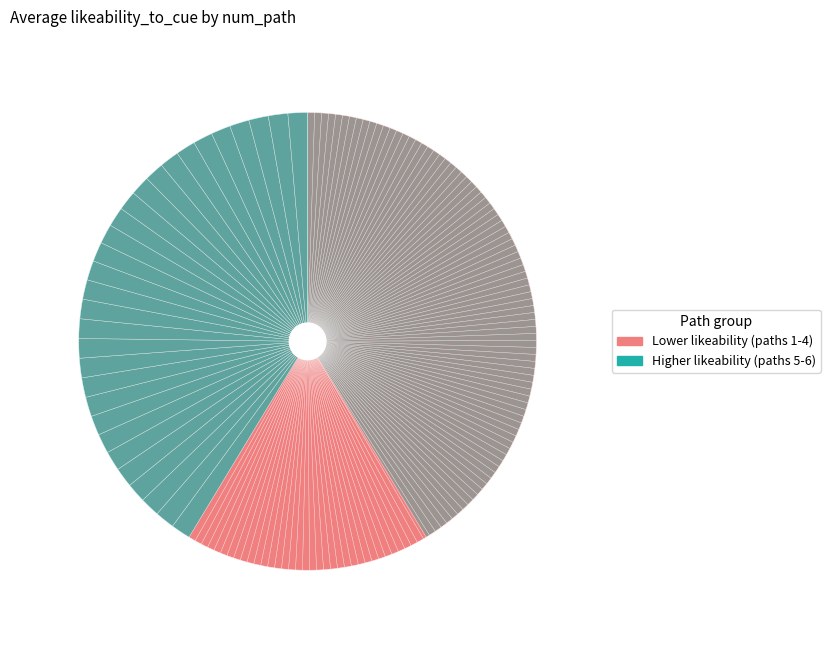

Is there any slice that represents more than half of the pie?

No